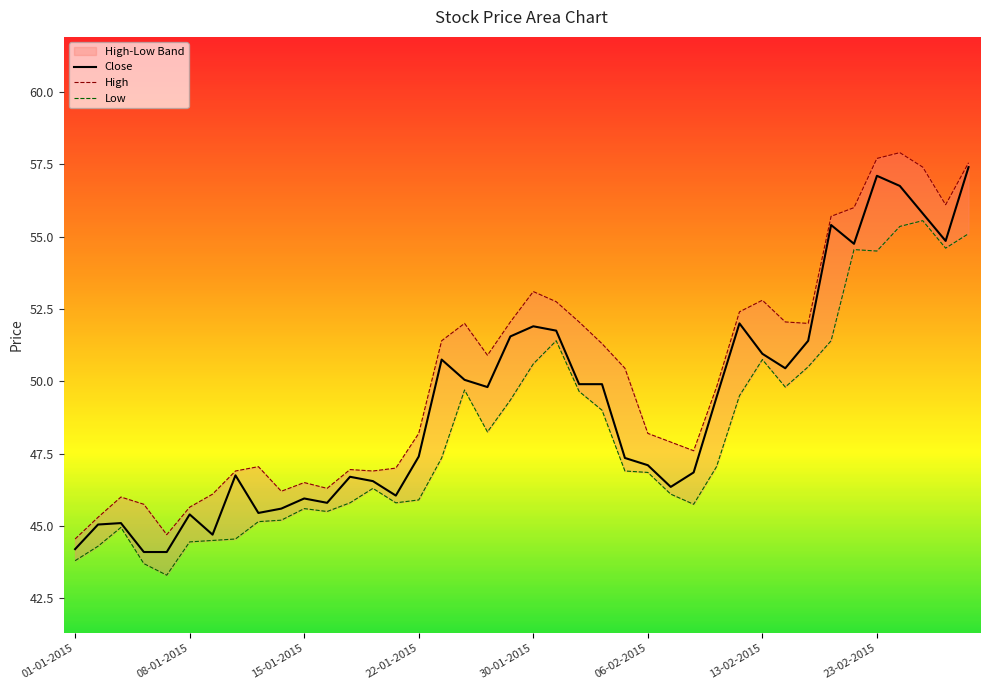

What is the spread (max minus min) of values at 09-01-2015?

1.6